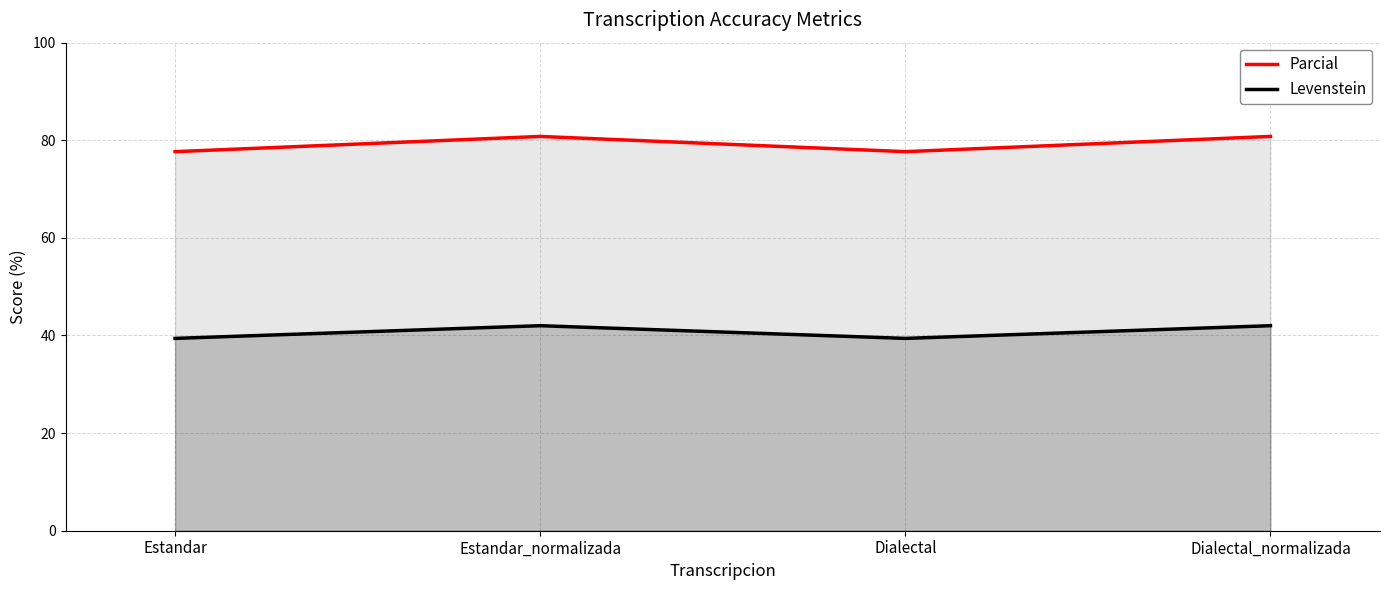

At which label does Parcial reach its peak?

Estandar_normalizada